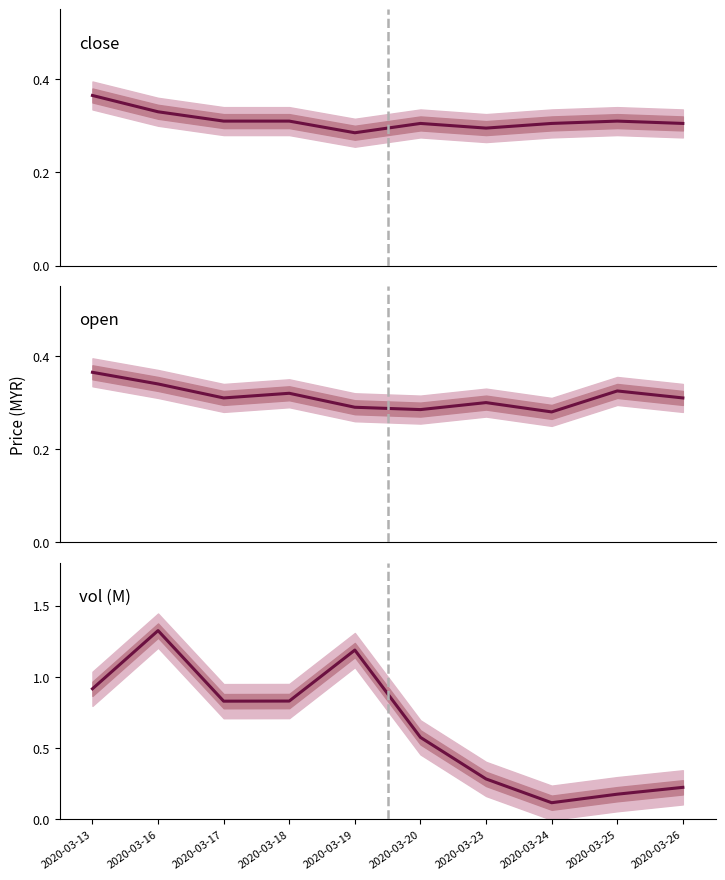

True or false: open and vol intersect in this chart.

True